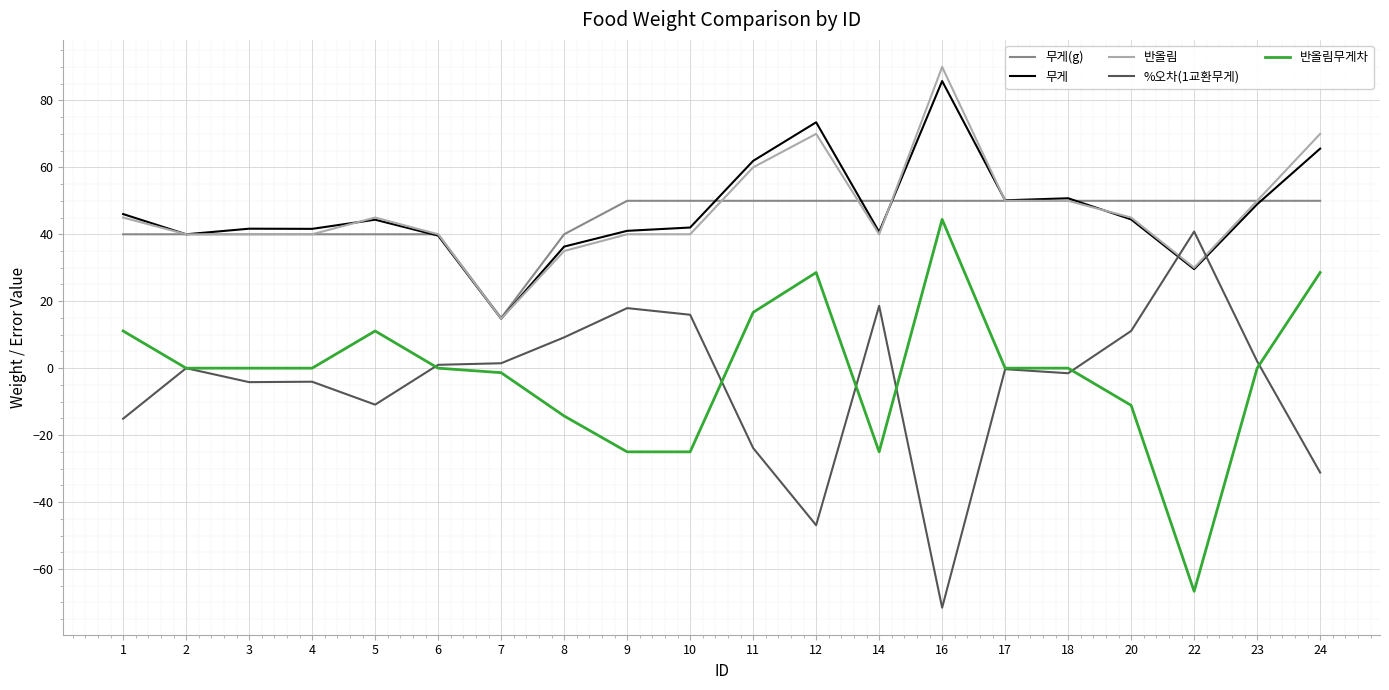

At which label does 반올림무게차 reach its peak?

16